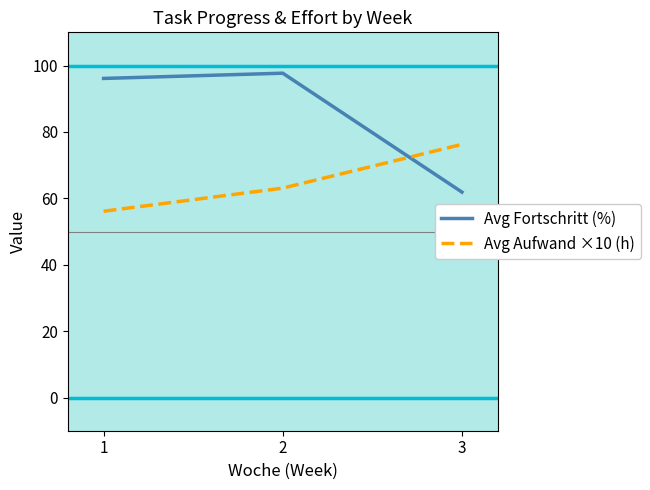

Is the value of Avg Aufwand ×10 (h) at 2 greater than the value of Avg Fortschritt (%) at 2?

No